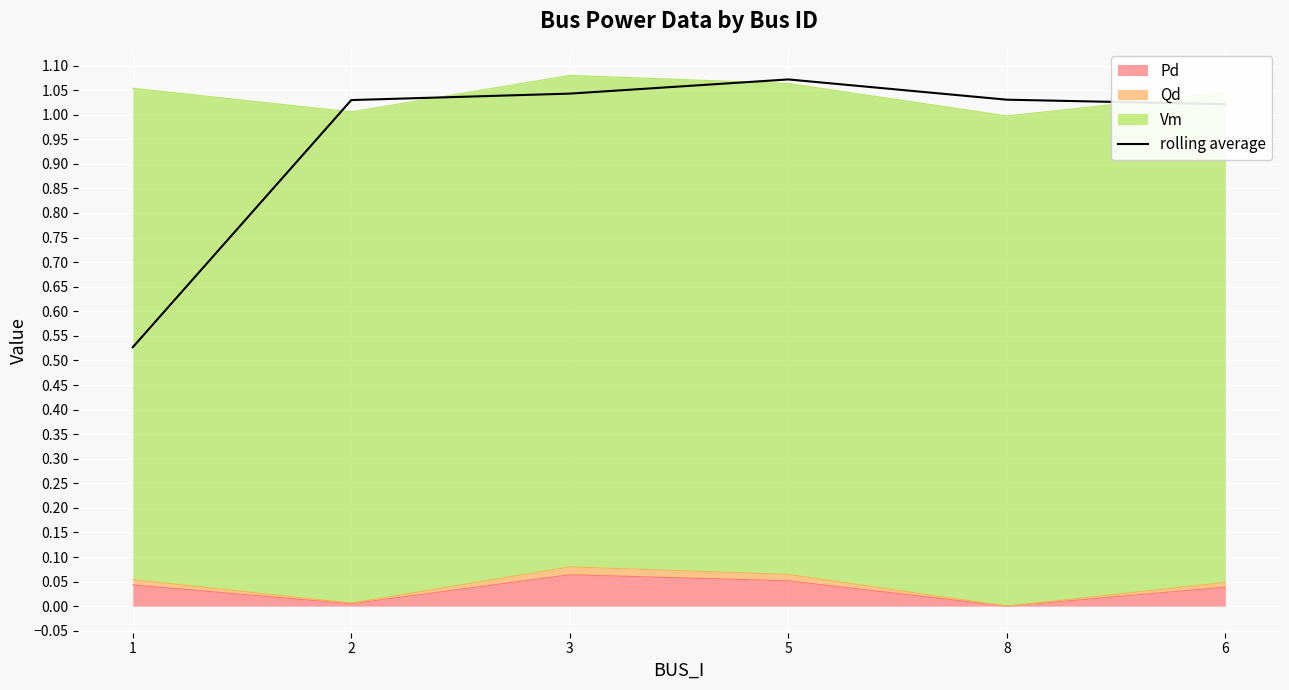

Approximately how many times larger is the value at 3 compared to 5?

1.0